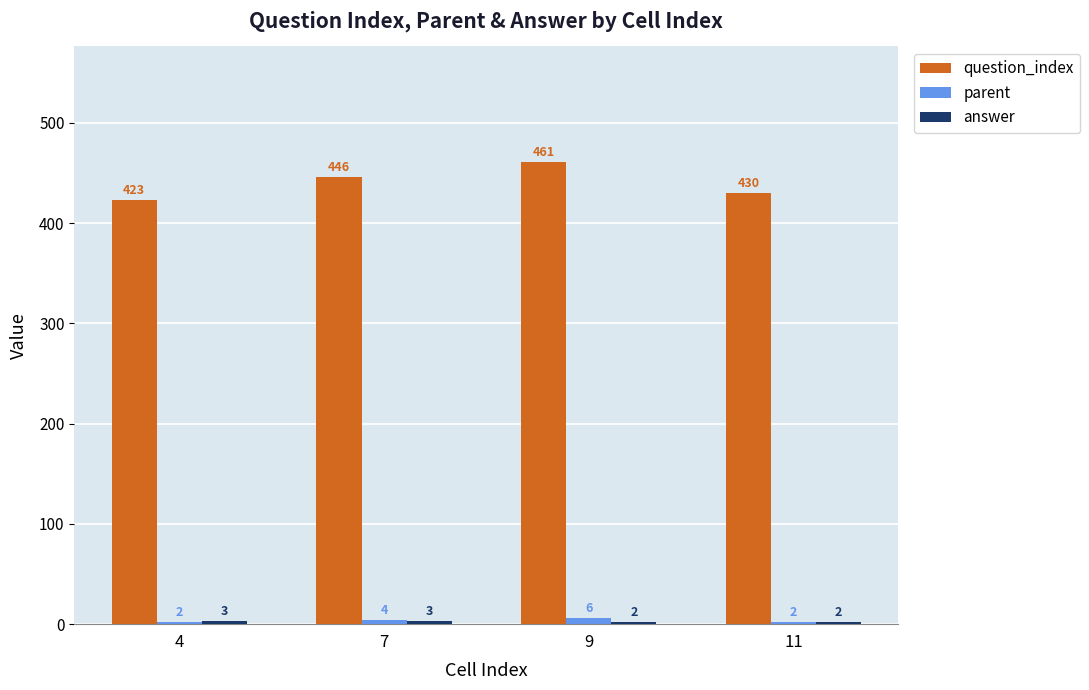

What is the difference between the maximum and minimum values in the question_index series?

38